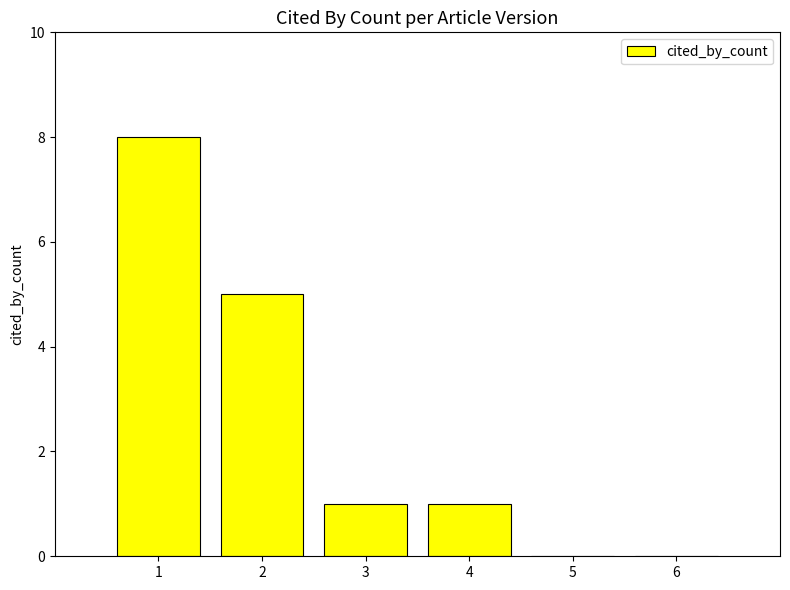

The chart shows a value of 1 at 4. True or false?

True